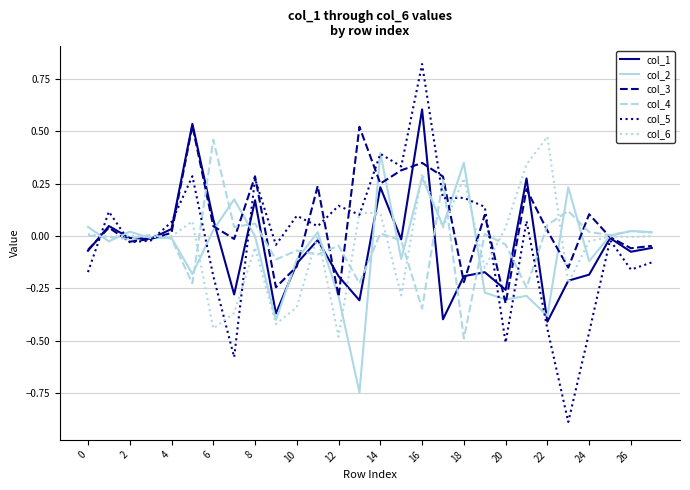

Which series has the largest total across all categories?

col_3